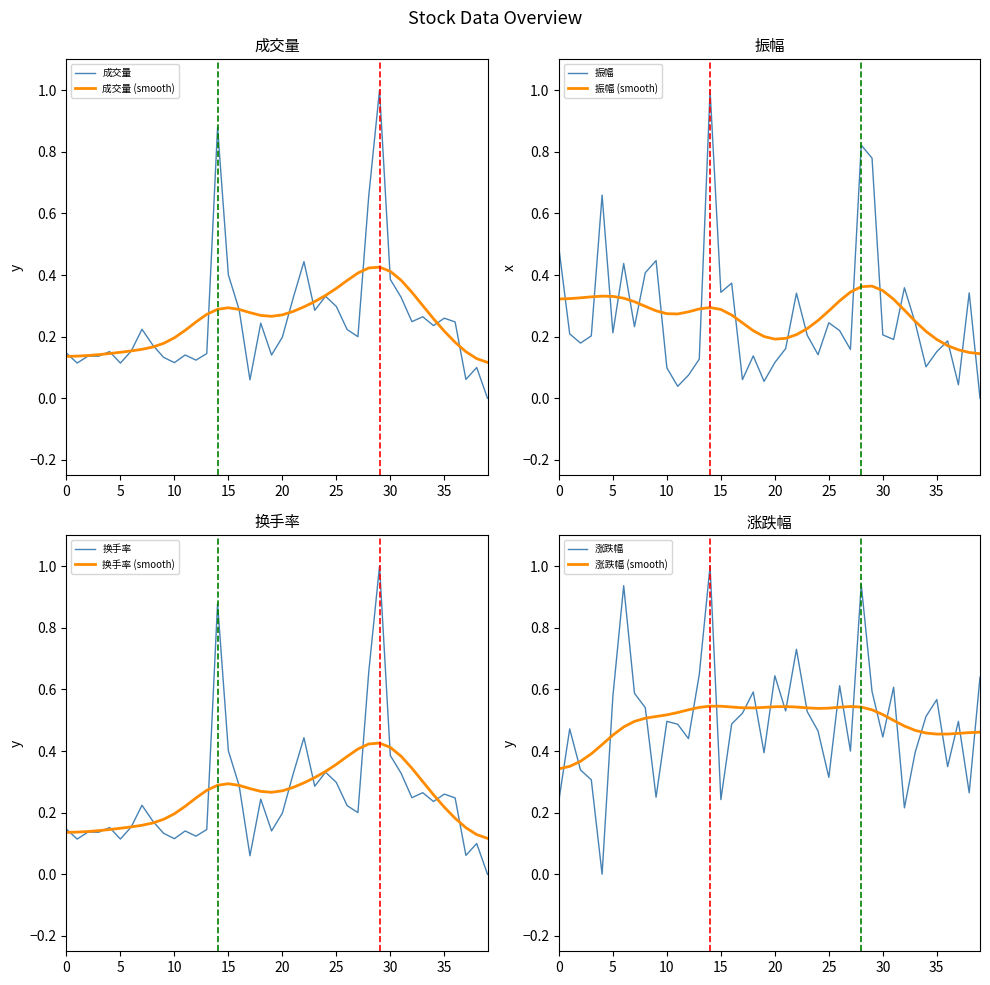

The 成交量 (smooth) series shows 0.2 at 10. True or false?

True